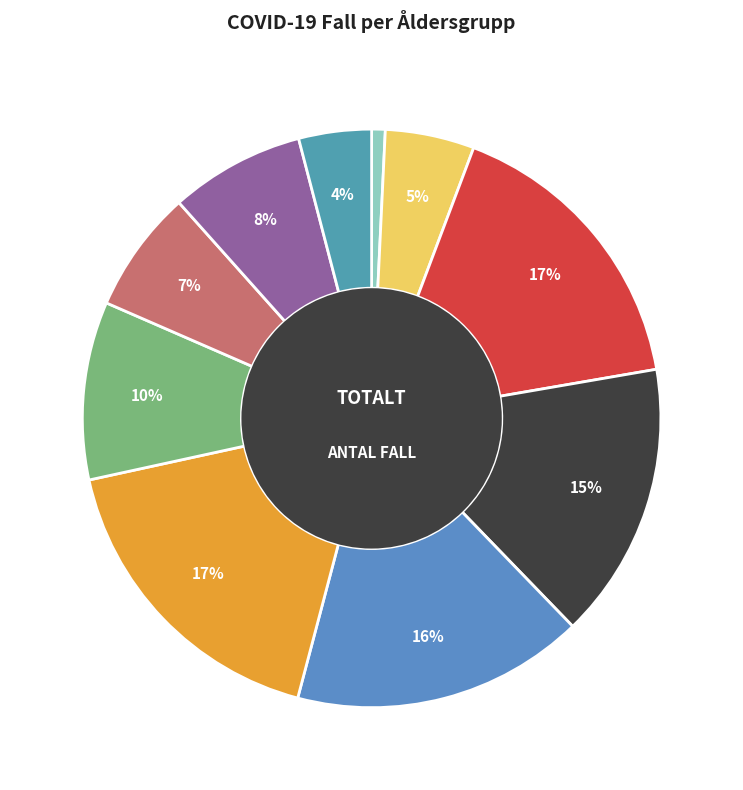

Is there any slice that represents more than half of the pie?

No